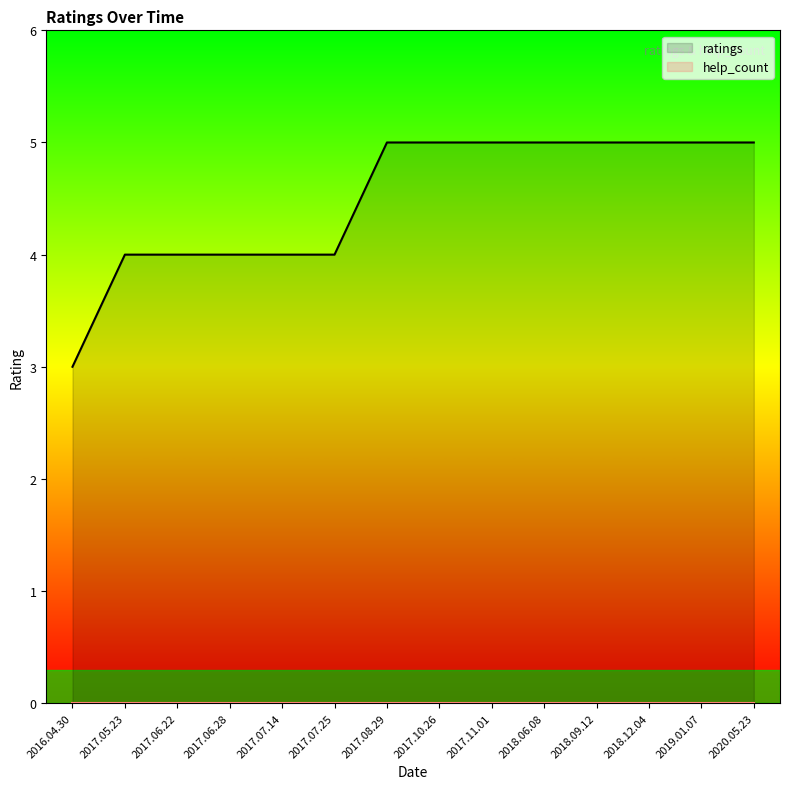

What is the average value of the ratings series?

4